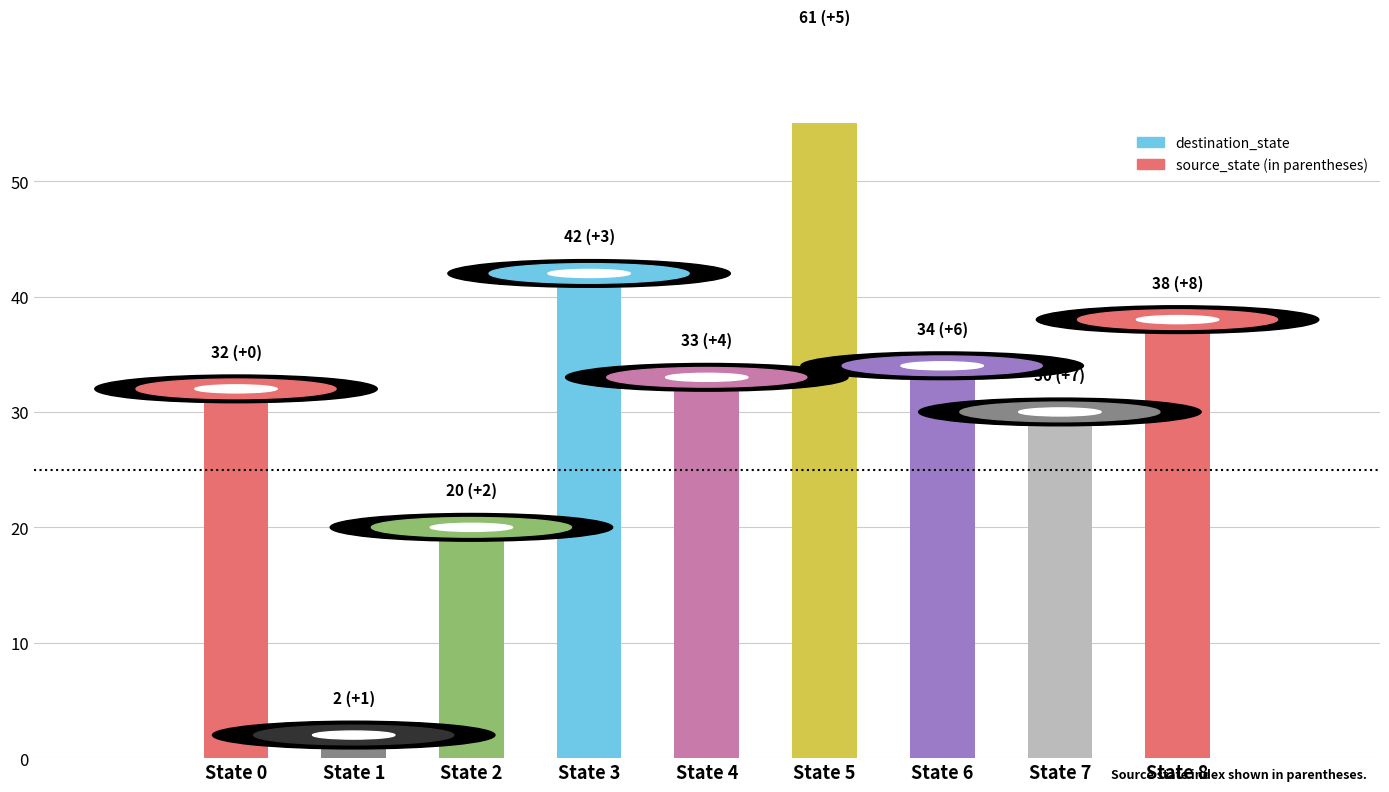

Reading left to right, what are all the values shown in this chart?

State 0=32	State 1=2	State 2=20	State 3=42	State 4=33	State 5=61	State 6=34	State 7=30	State 8=38